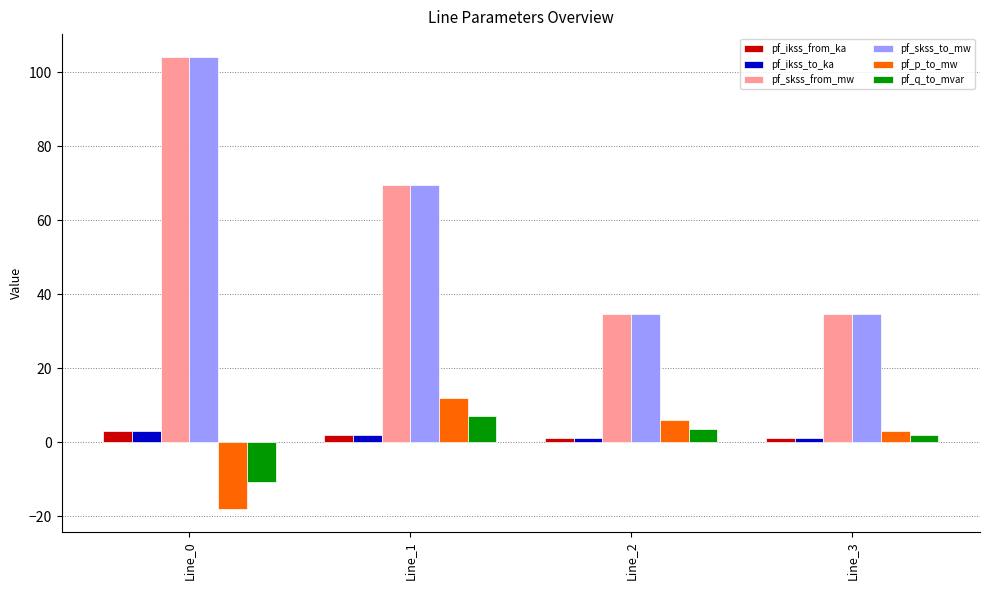

At which label does pf_p_to_mw first exceed 6?

Line_1